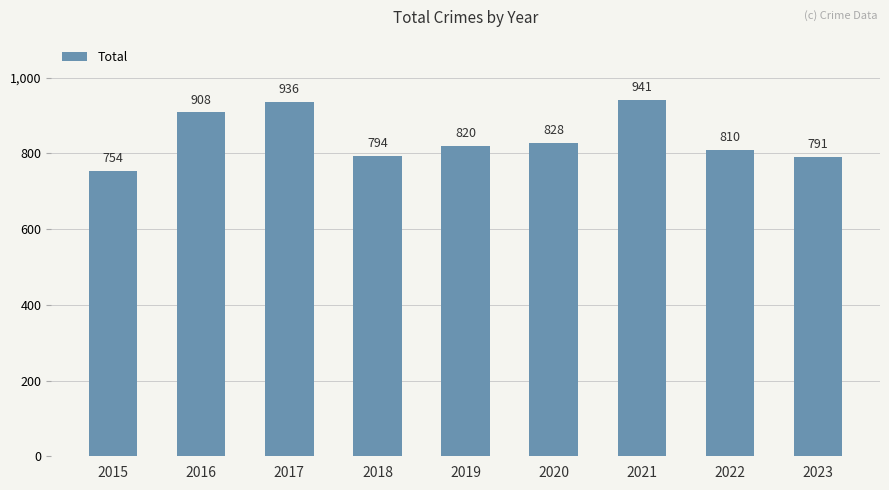

What is the sum of all values?

7582